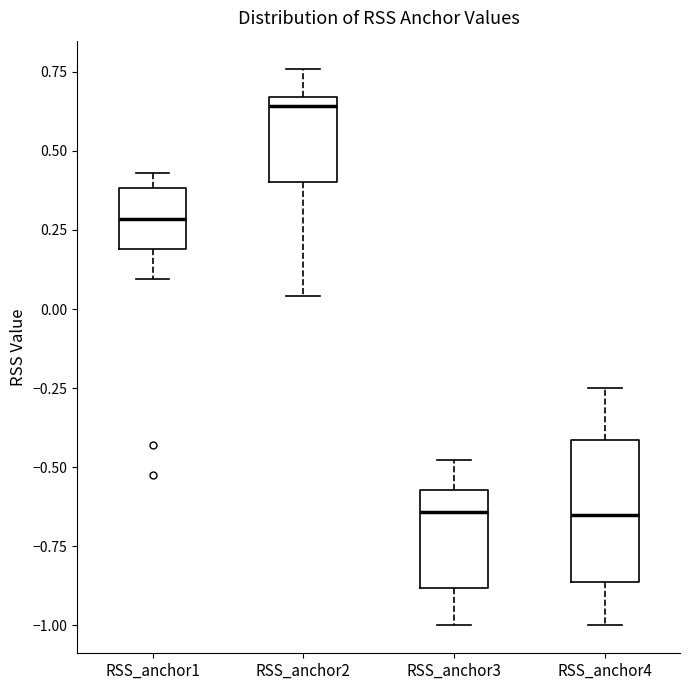

Reading left to right, read every box against the y-axis: the position of its median line, the range the box covers, and the ends of its whiskers. The values are not printed on the chart, so give them approximately, as read against the axis.

RSS_anchor1: median 0.30, box 0.20 to 0.40, whiskers 0.10 to 0.45
RSS_anchor2: median 0.65 (just below the box's upper edge), box 0.40 to 0.65, whiskers 0.05 to 0.75
RSS_anchor3: median -0.65, box -0.90 to -0.55, whiskers -1.00 to -0.50
RSS_anchor4: median -0.65, box -0.85 to -0.40, whiskers -1.00 to -0.25